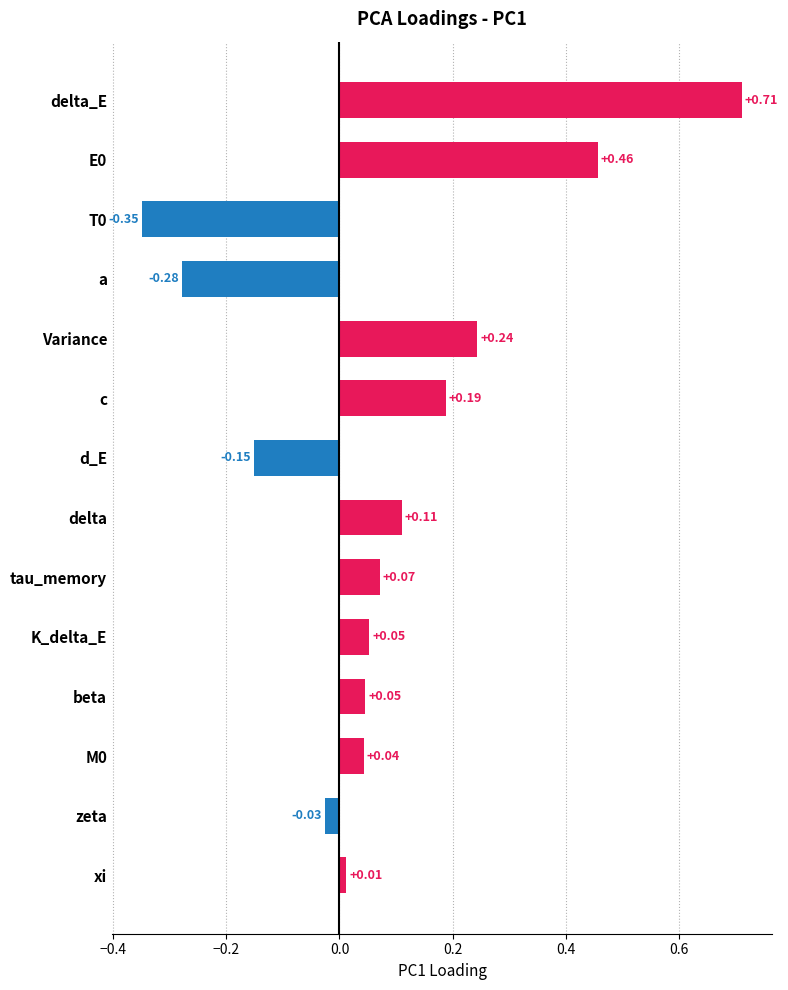

What is the greatest value displayed?

0.7